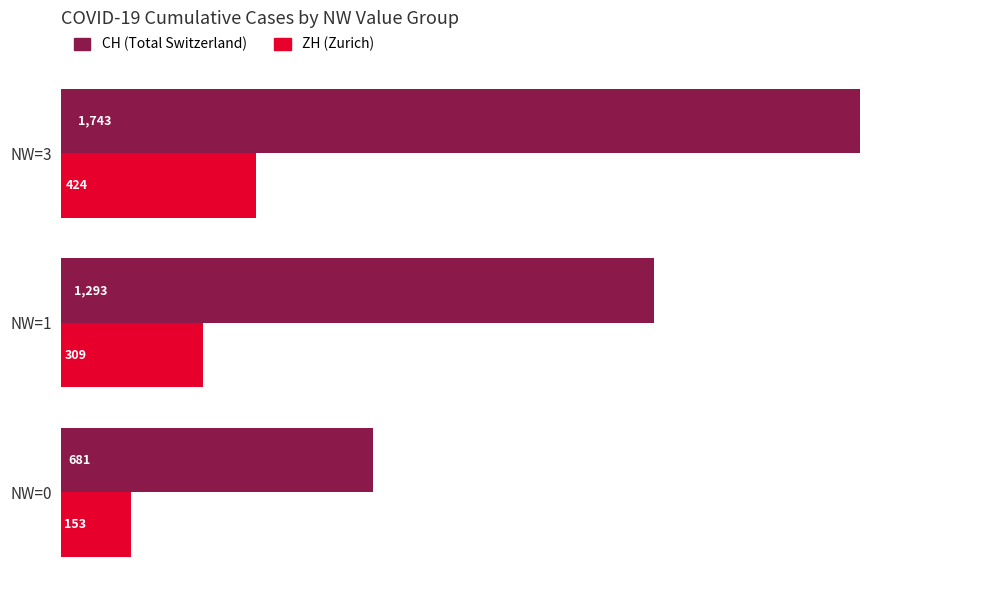

Count the CH (Total Switzerland) values in the range 681 to 1743.

3